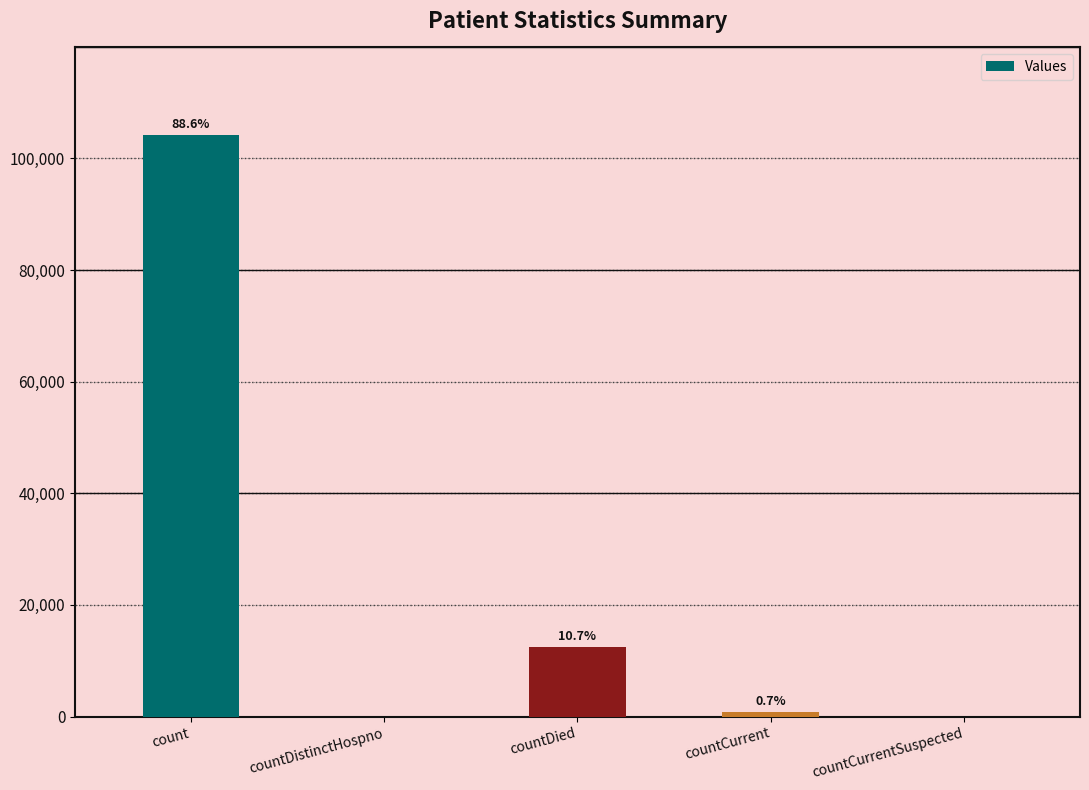

Reading right to left, extract all data points from this chart.

0	880	12540	0	104244